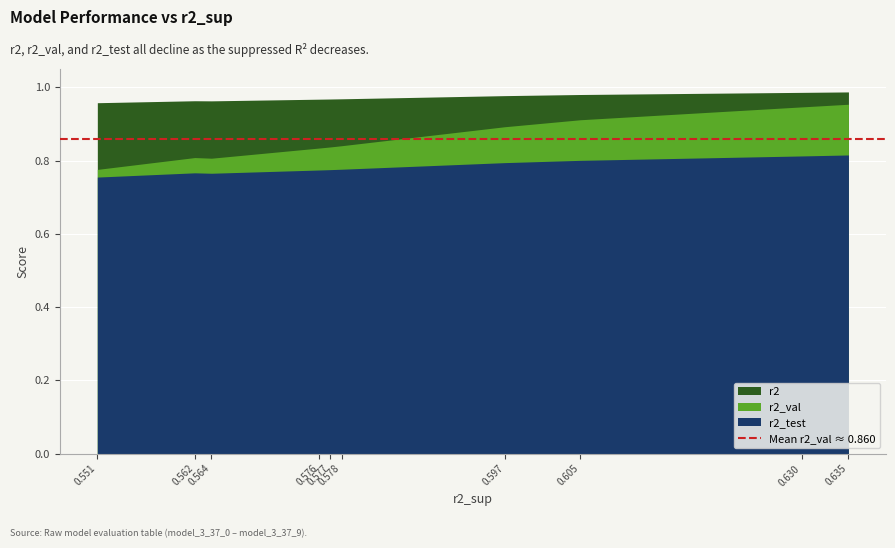

How many categories are shown in the chart?

10